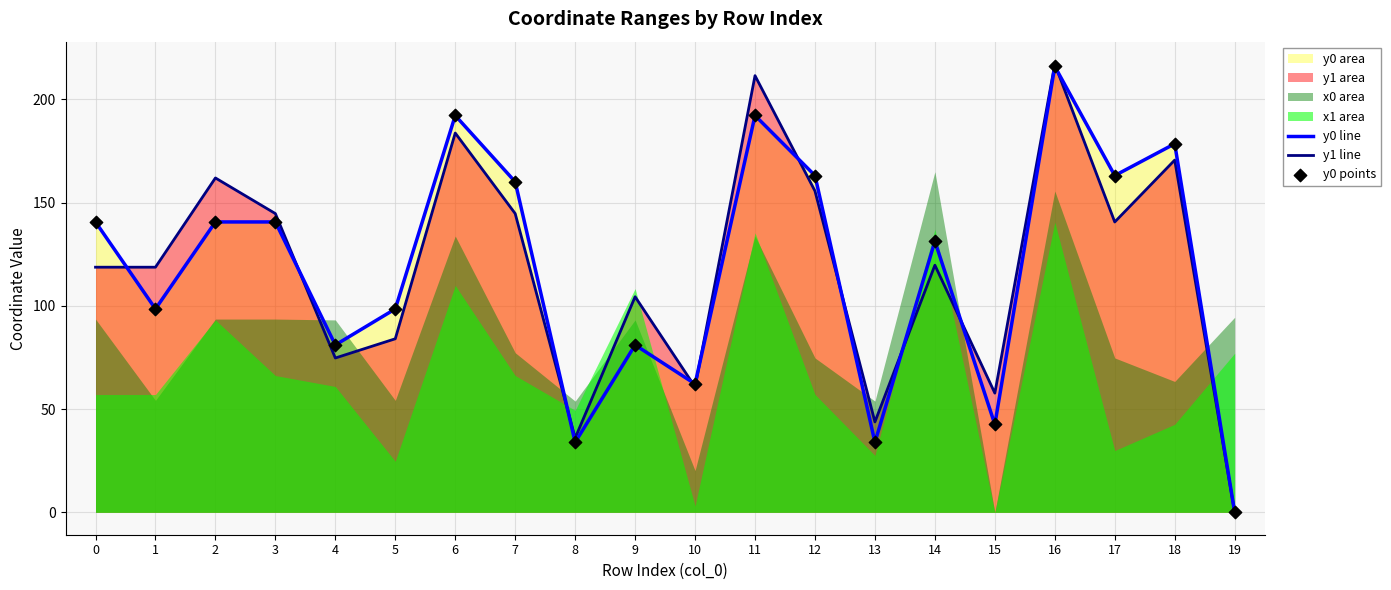

Which series has the widest spread of Y values?

y1 line